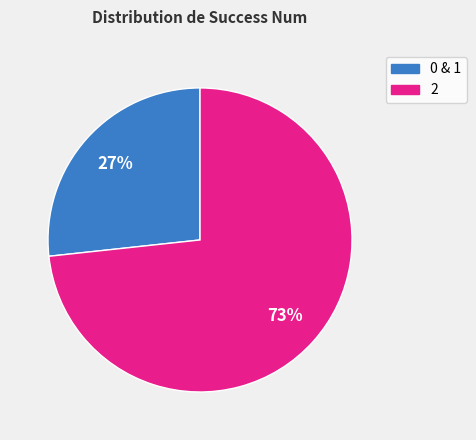

To the nearest percent, what is the average slice percentage?

50%